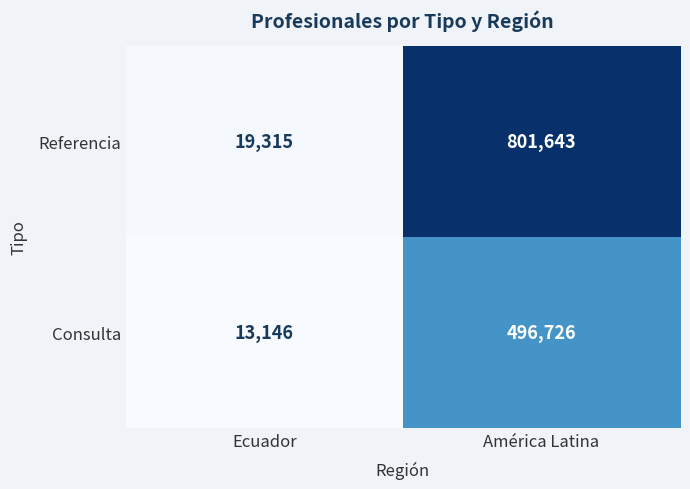

Rank the series at América Latina from highest to lowest value.

Referencia, Consulta